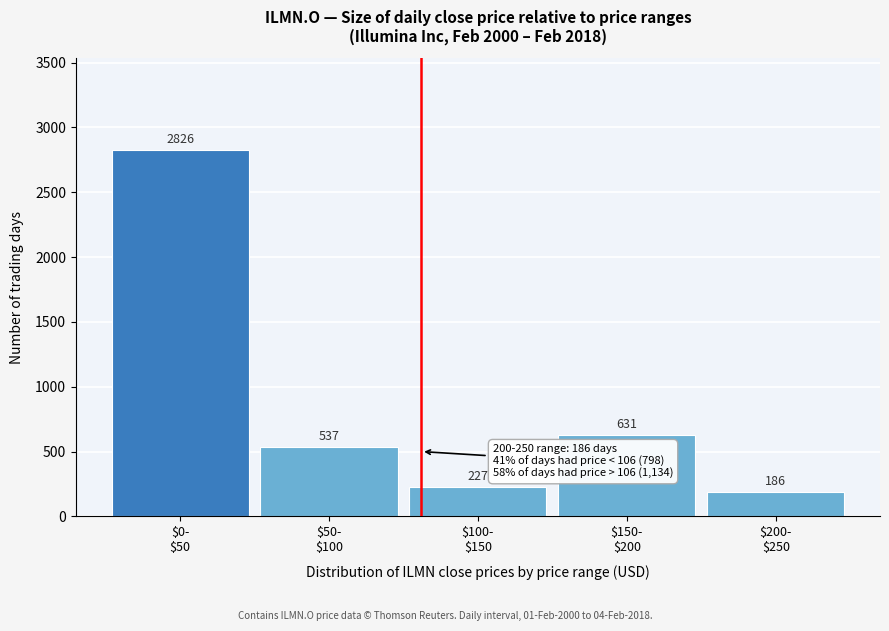

Reading left to right, transcribe all the data shown in this chart.

2826	537	227	631	186